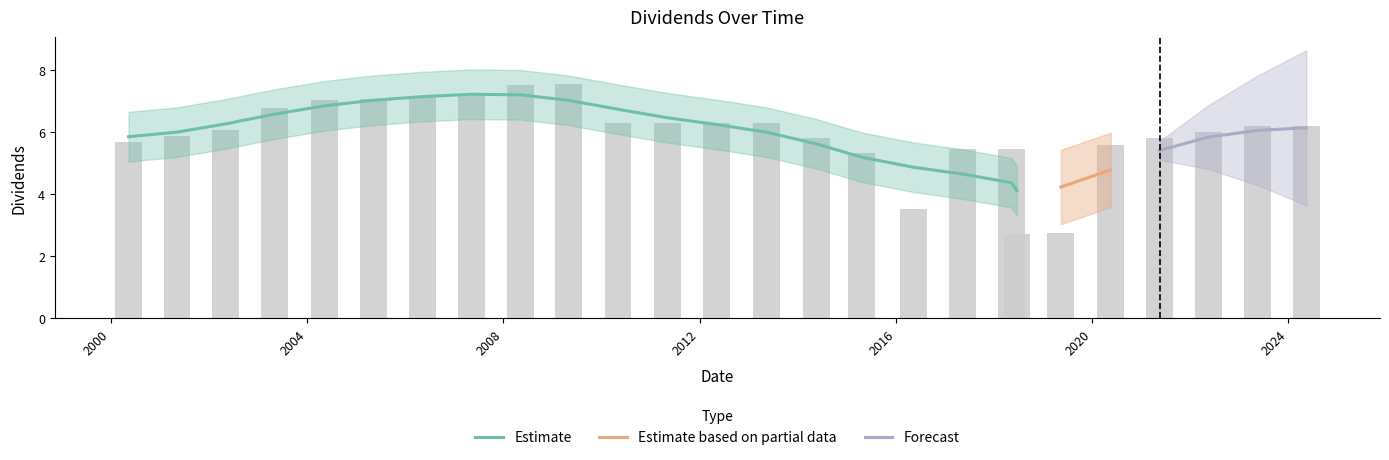

Reading left to right, extract all data points from this chart.

2000-05-11=5.7	2001-05-07=5.9	2002-05-06=6.1	2003-05-05=6.8	2004-05-10=7.0	2005-05-09=7.1	2006-05-08=7.1	2007-05-08=7.2	2008-05-06=7.5	2009-04-28=7.6	2010-05-03=6.3	2011-05-04=6.3	2012-05-02=6.3	2013-05-15=6.3	2014-05-19=5.8	2015-04-22=5.3	2016-05-13=3.5	2017-05-12=5.5	2018-05-11=5.5	2018-06-20=2.7	2019-05-13=2.8	2020-05-18=5.6	2021-05-17=5.8	2022-05-16=6.0	2023-05-15=6.2	2024-05-13=6.2